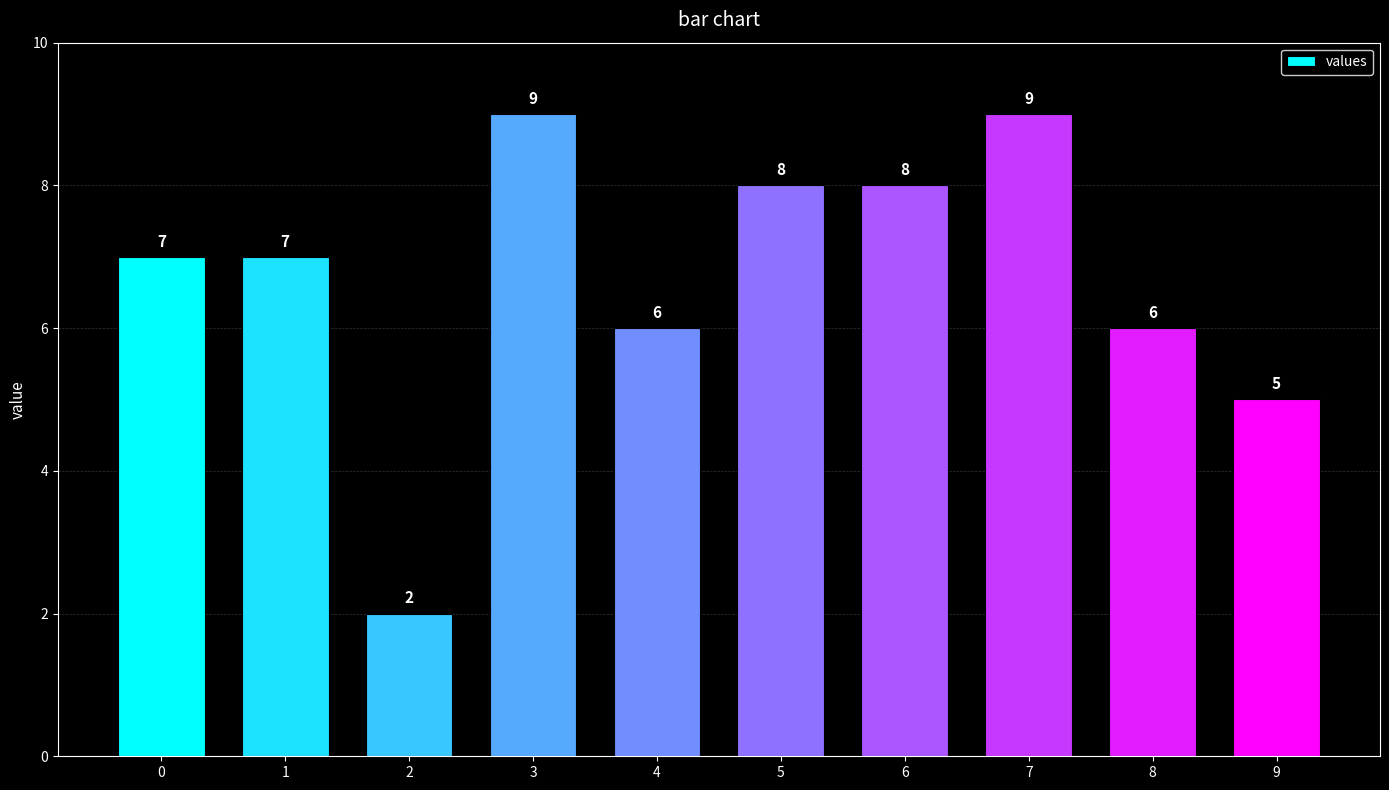

Count the values in the range 6 to 8.

6